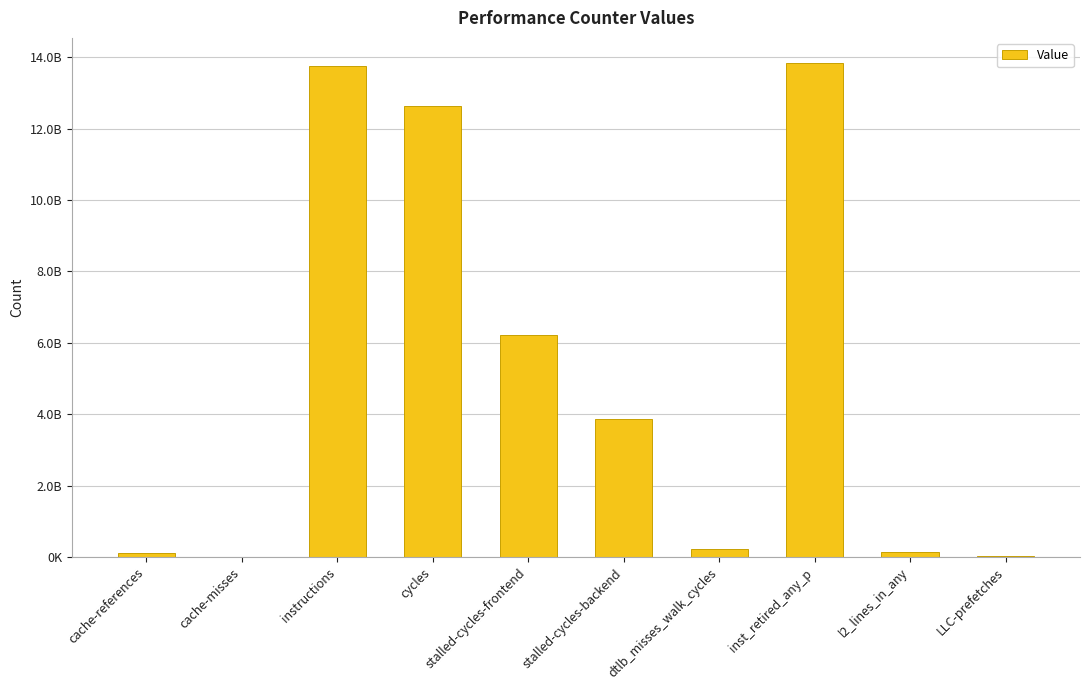

The chart shows a value of 30913734 at LLC-prefetches. True or false?

False